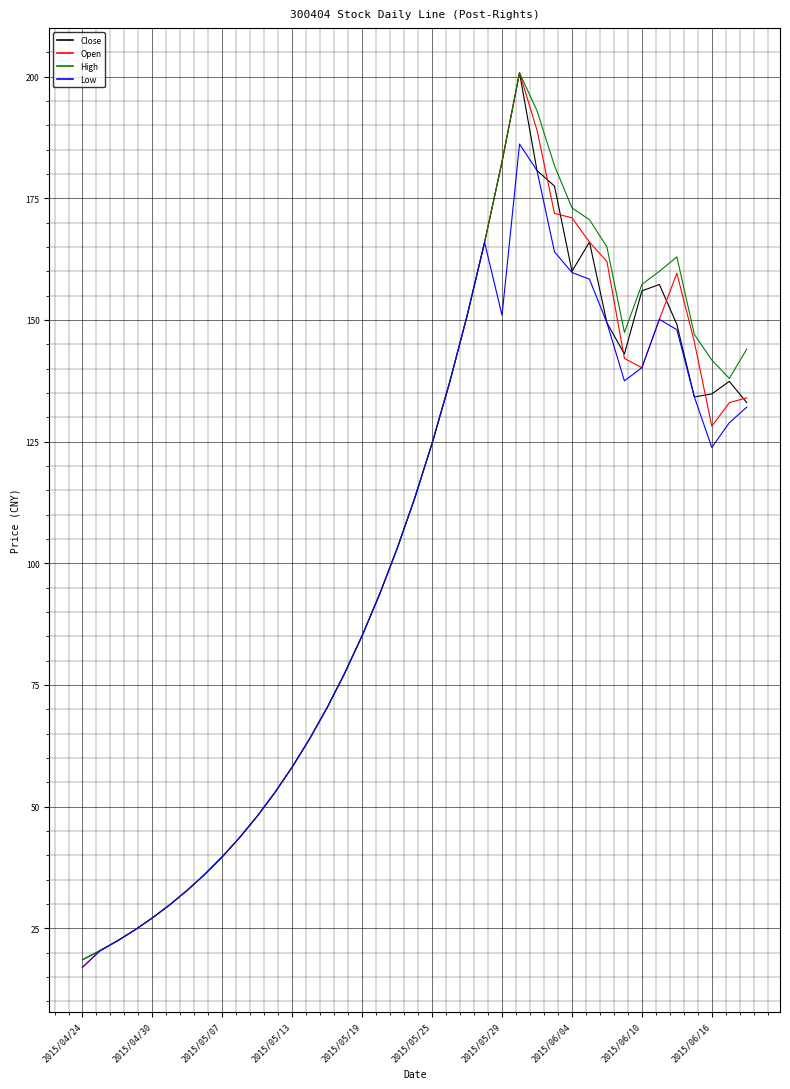

How many interior local valleys does the High series have?

2